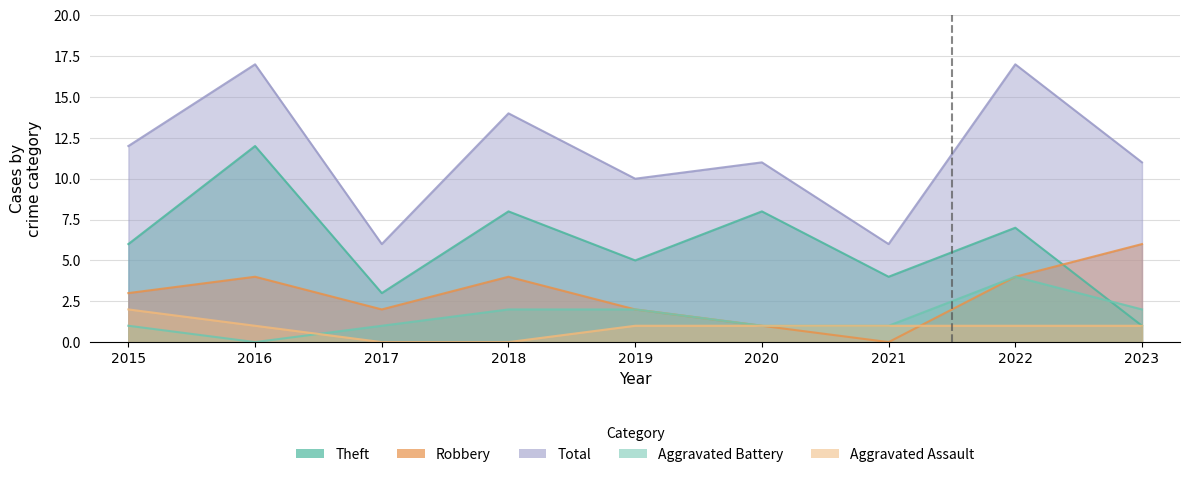

Between 2015 and 2019, which series saw the biggest shift?

Total